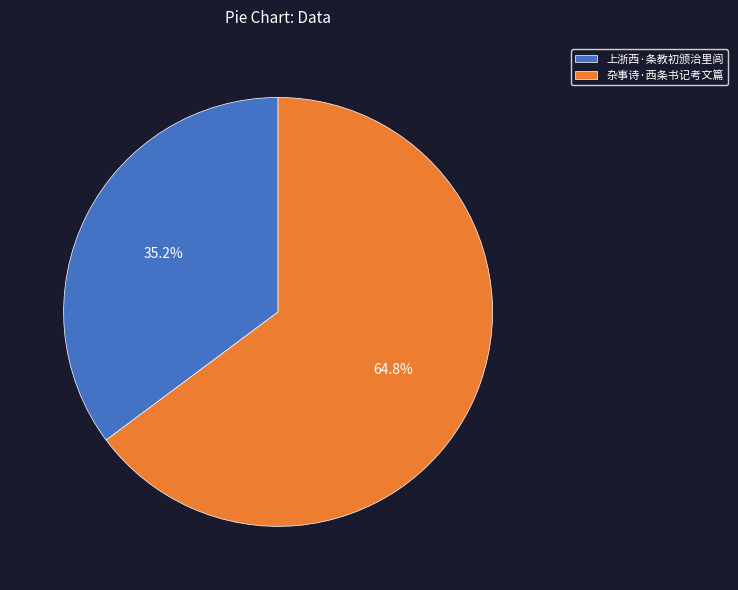

Which has a higher value, 上浙西·条教初颁洽里闾 or 杂事诗·西条书记考文篇?

杂事诗·西条书记考文篇